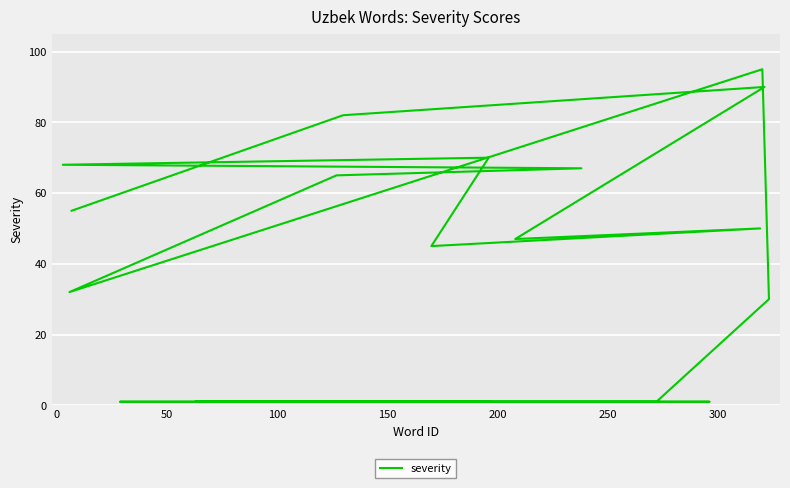

Does the chart display data point markers on the line(s)?

No